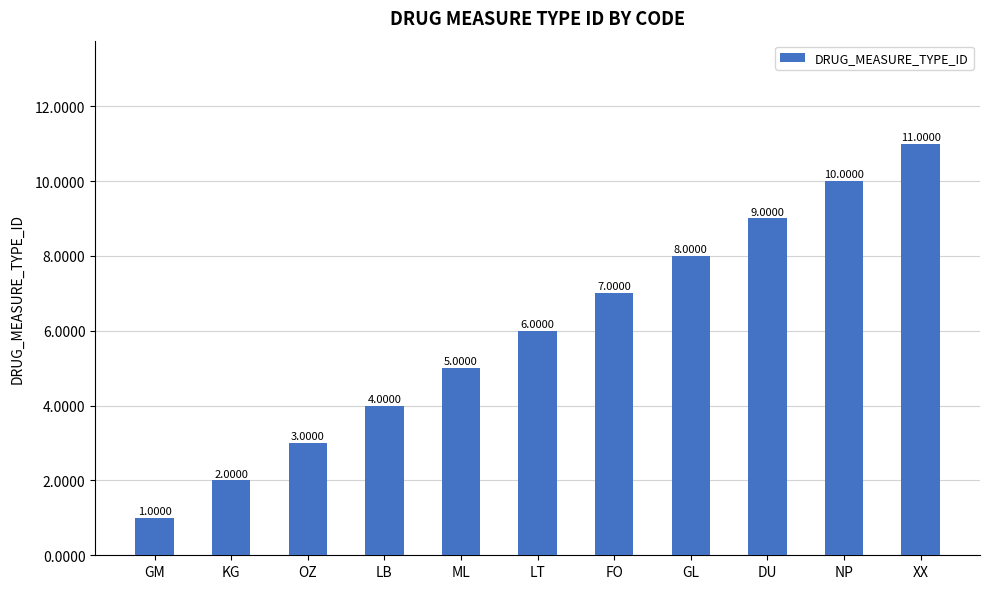

How many distinct data groups are displayed?

1